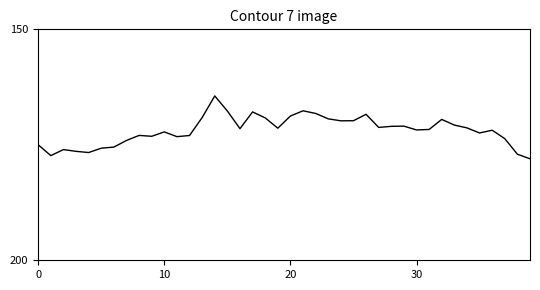

What is the maximum value shown in the chart?

178.0